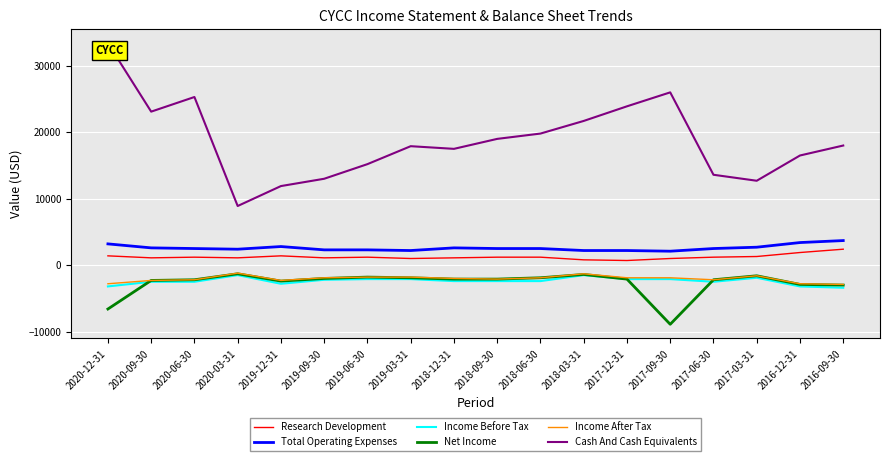

True or false: Total Operating Expenses and Net Income cross at least once.

False